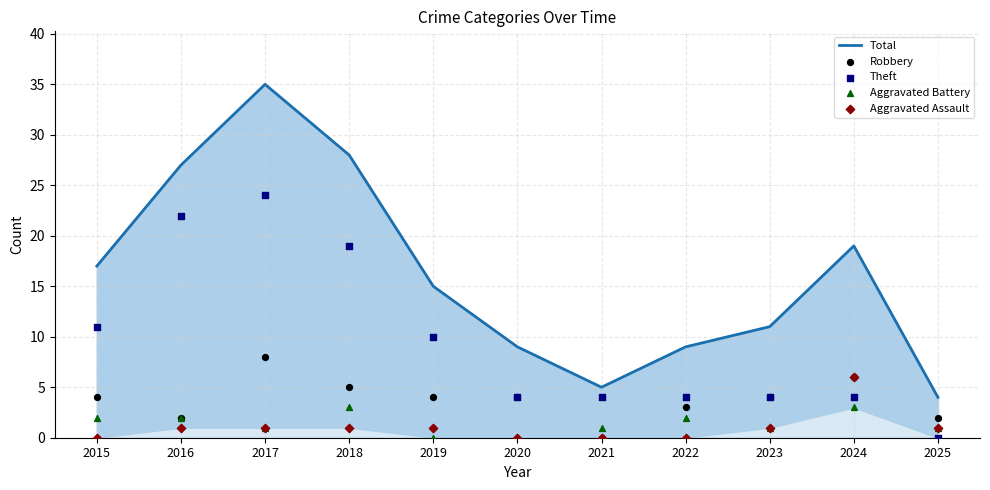

Is the value of Total at 2025 greater than the value of Aggravated Assault at 2021?

Yes